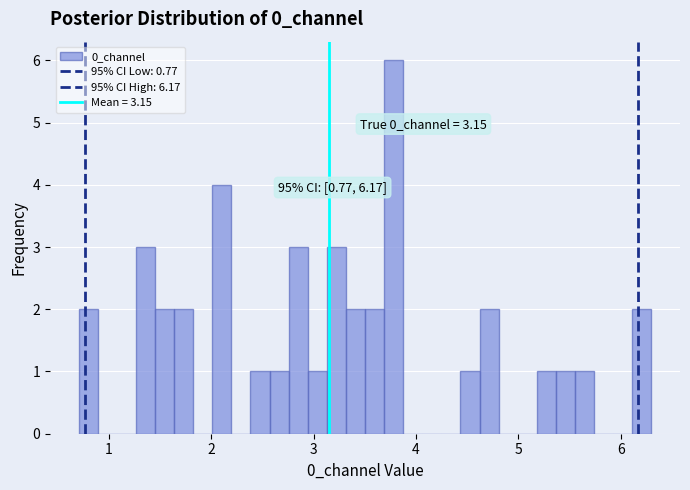

Around what value on the x-axis is the tallest bar? Give the approximate position of its centre, as read against the axis.

3.8